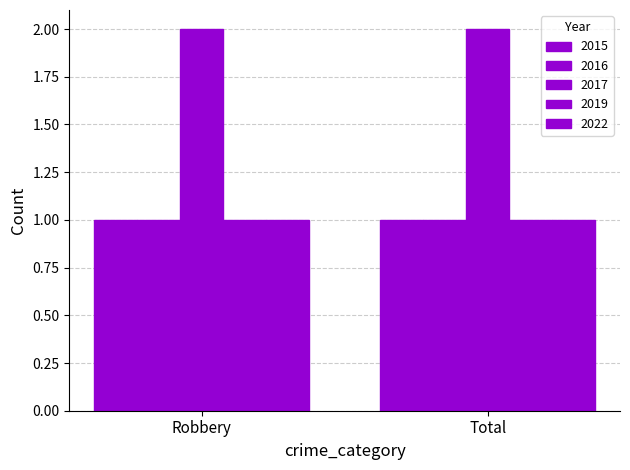

What is the difference between the highest and lowest values at Robbery?

1